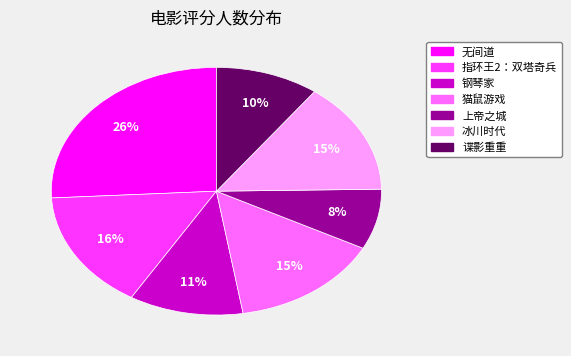

Which has a higher value, 指环王2：双塔奇兵 or 冰川时代?

指环王2：双塔奇兵